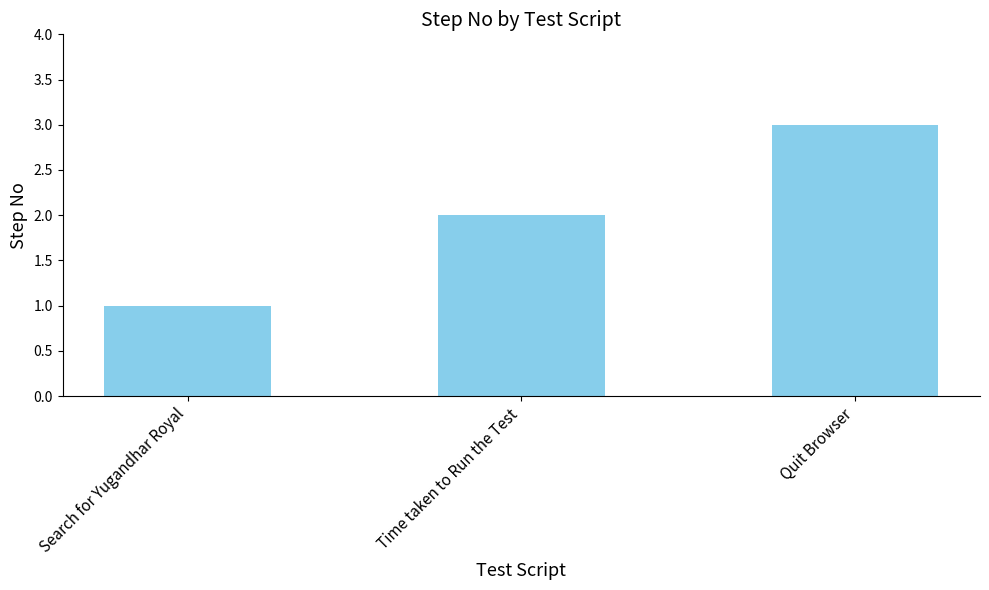

Which category has the lowest value across all series?

Search for Yugandhar Royal